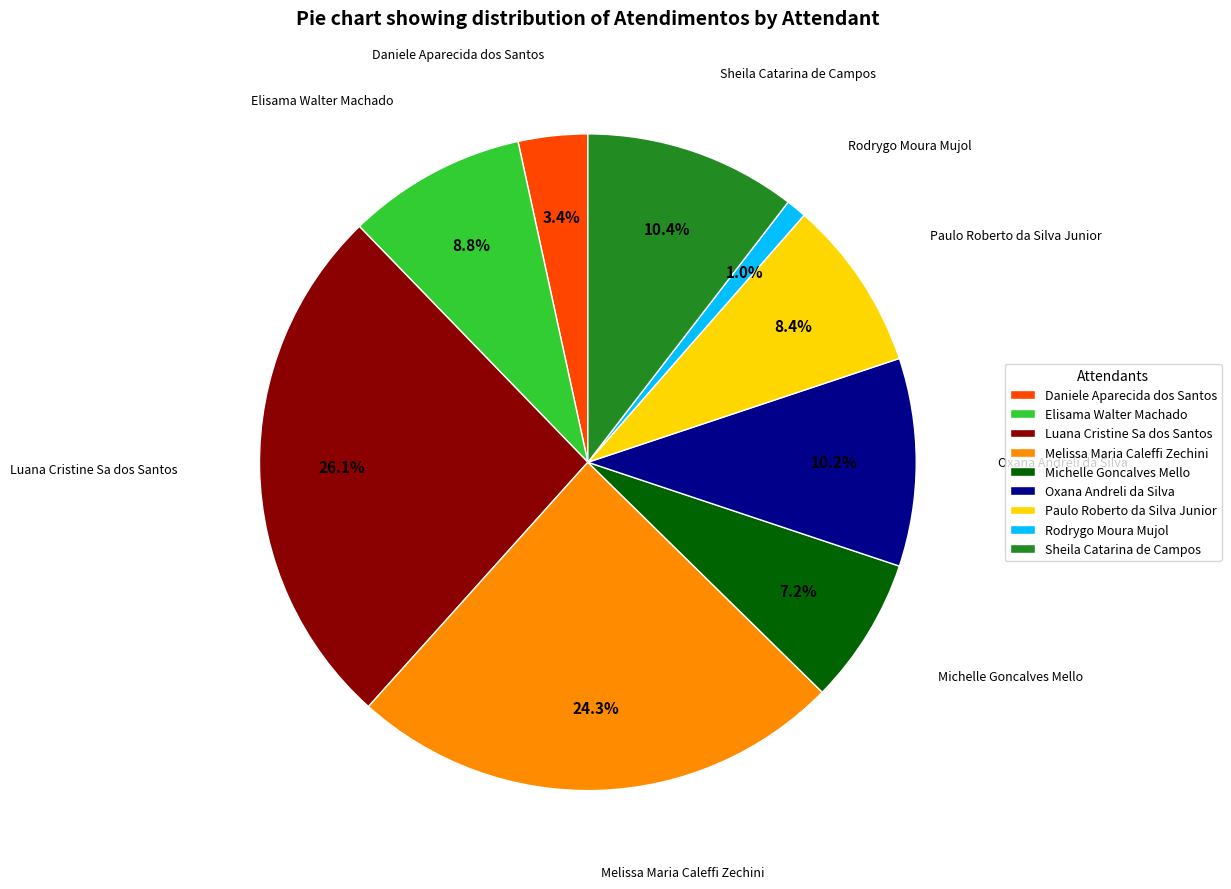

How many slices are in this pie chart?

9